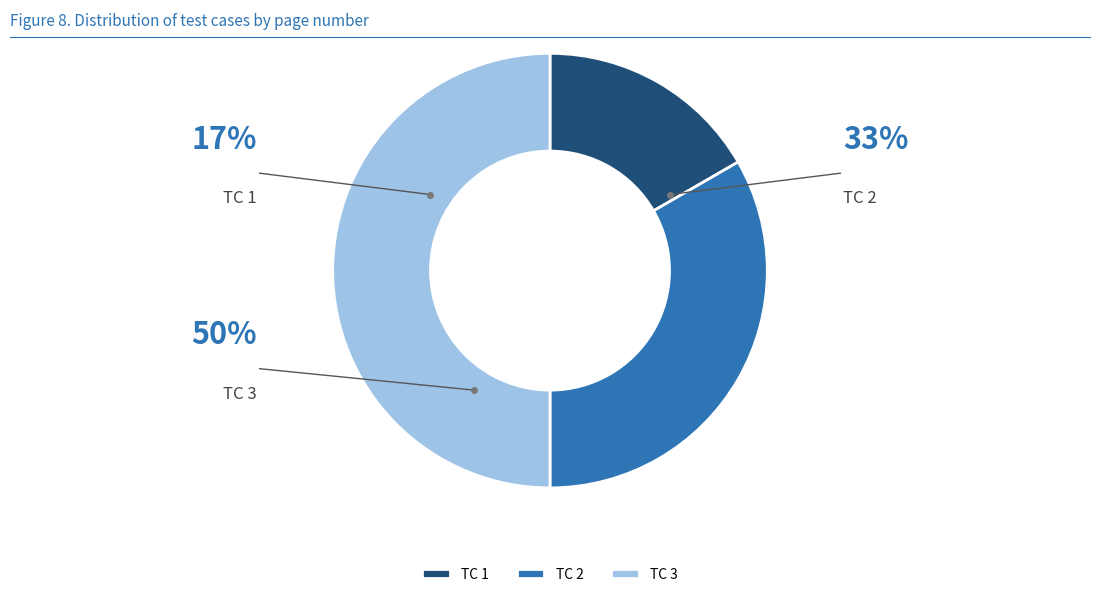

What is the largest slice in the pie chart?

TC 3